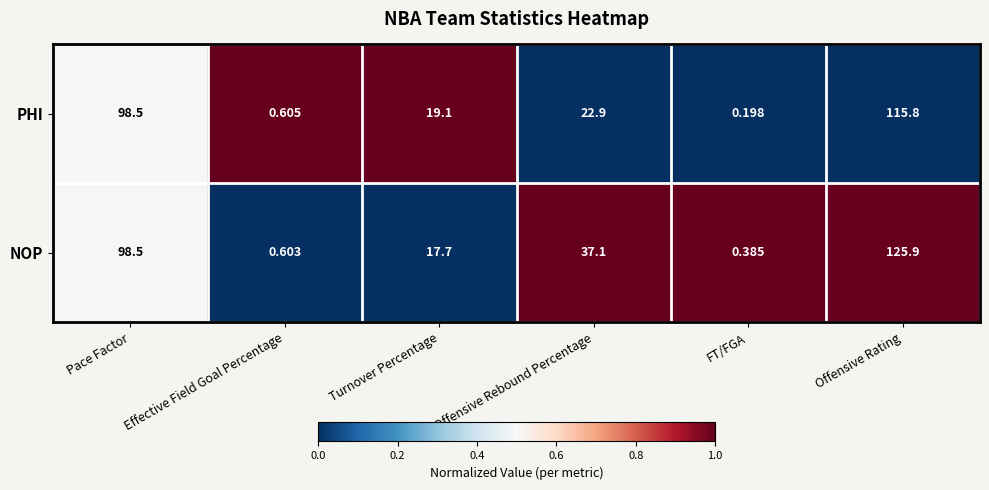

Which series has the largest range (max minus min)?

NOP